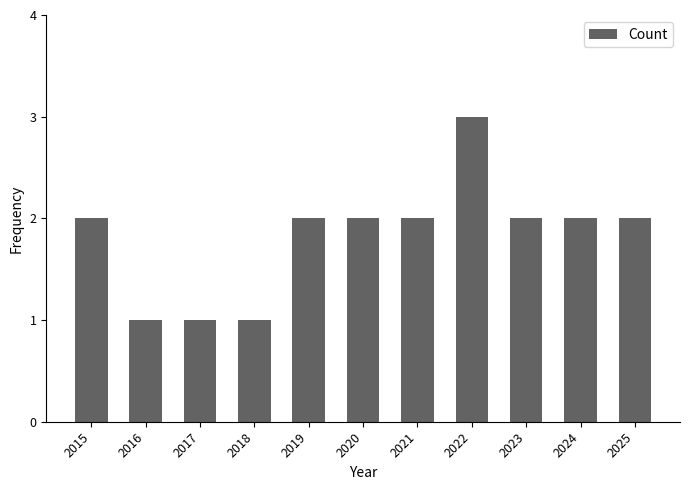

Is it true that the value at 2016 is 0?

False